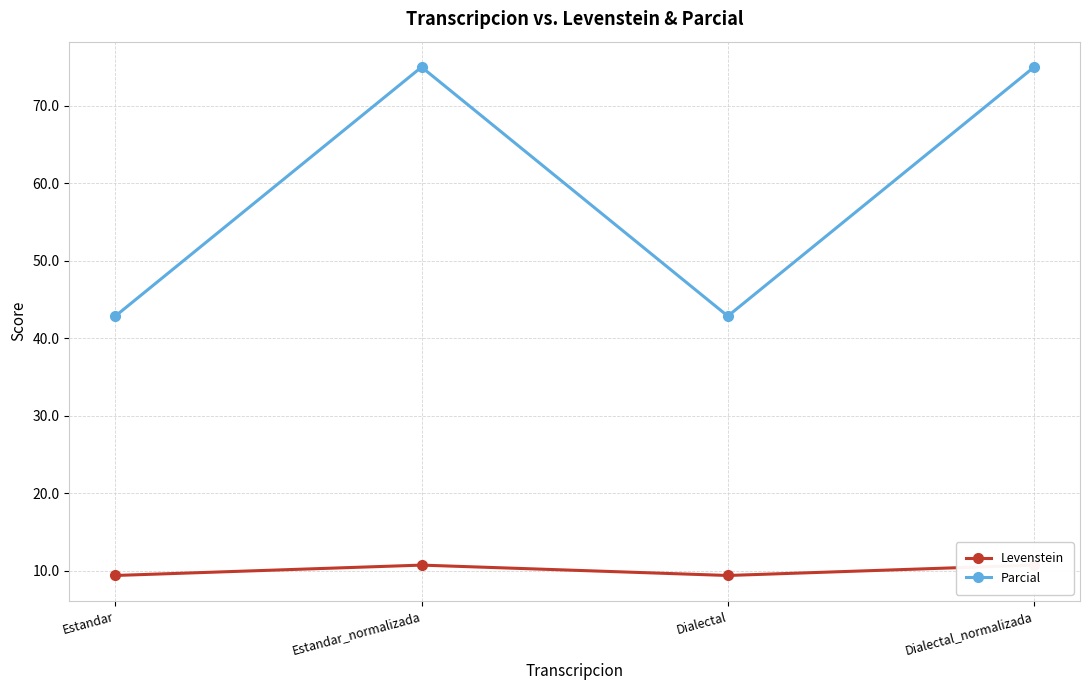

At which label does Levenstein reach its peak?

Estandar_normalizada